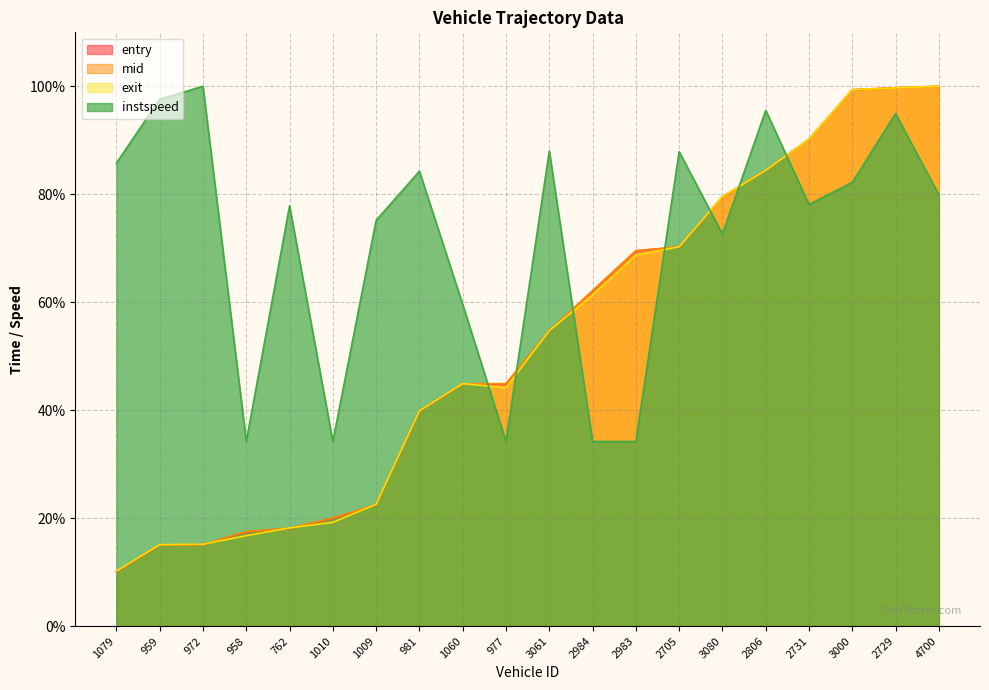

Which series has the largest range (max minus min)?

entry